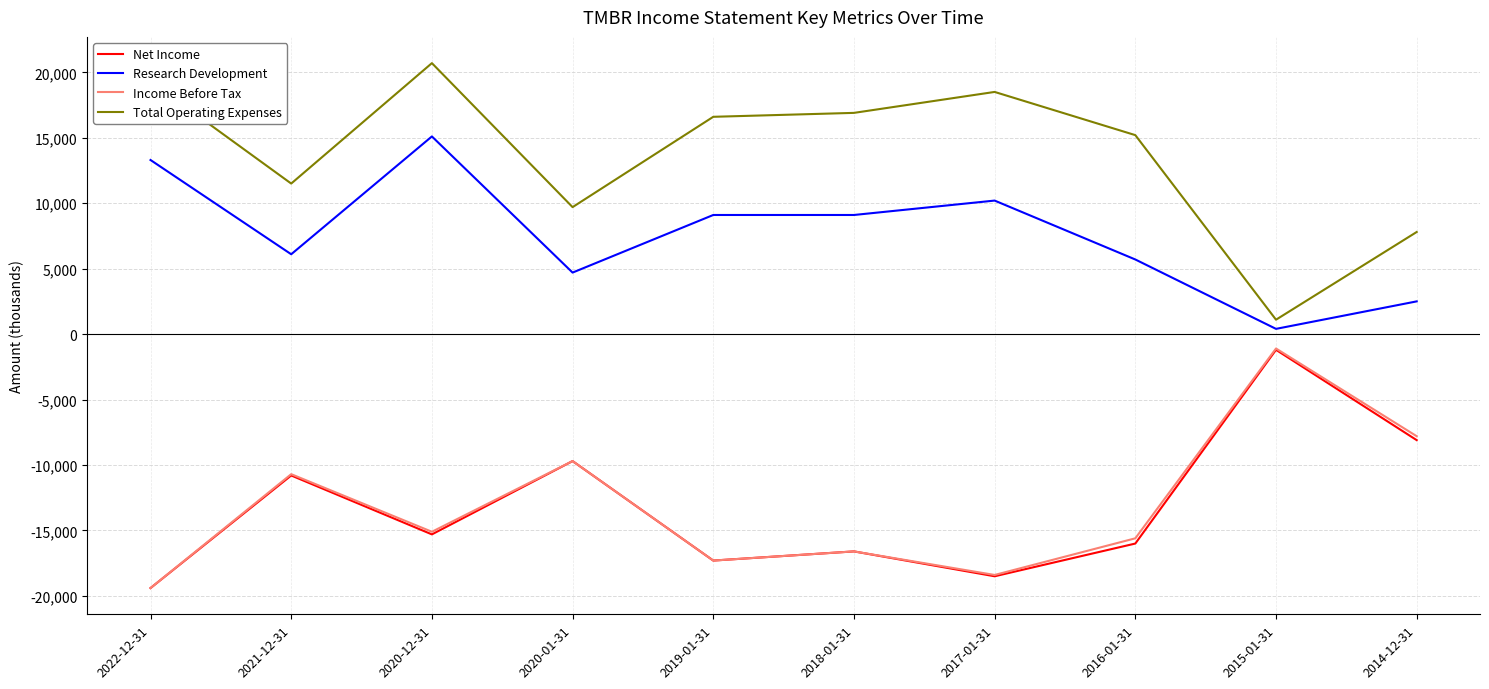

Is the value of Net Income at 2018-01-31 greater than the value of Income Before Tax at 2020-12-31?

No